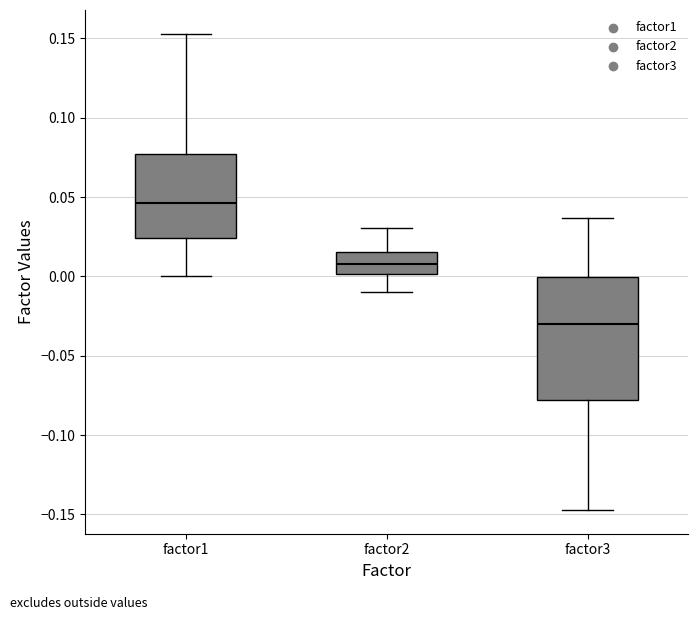

Which box's median line is the highest?

factor1